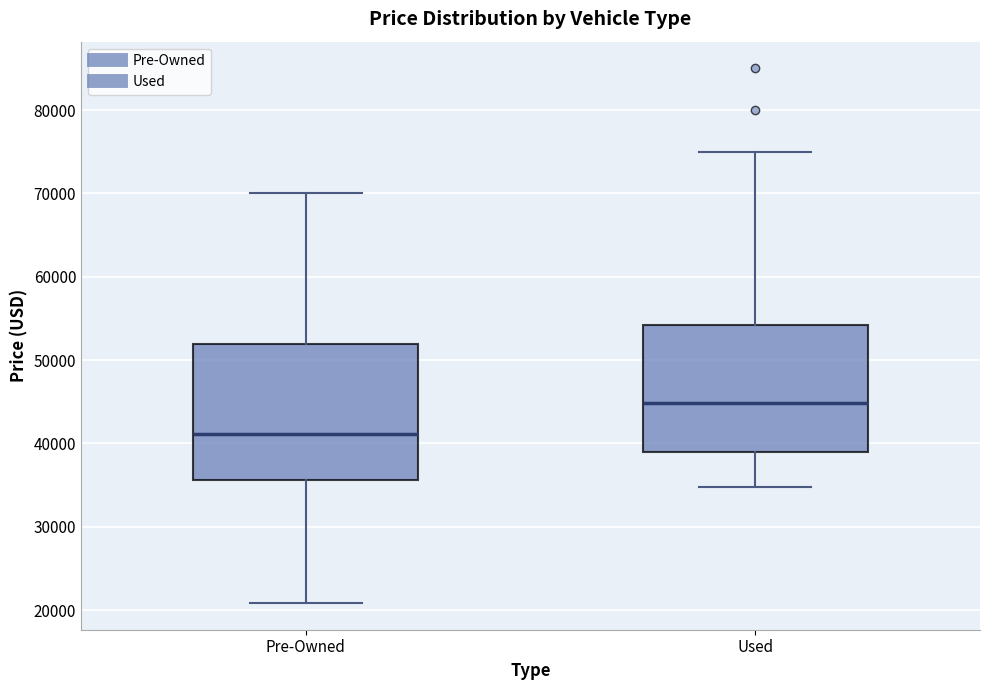

Reading left to right, transcribe this box plot: for each box, give where its median line is, the range the box spans, and where its two whiskers end, as read against the y-axis. The values are not printed on the chart, so give them approximately, as read against the axis.

Pre-Owned: median 41000, box 36000 to 52000, whiskers 21000 to 70000
Used: median 45000, box 39000 to 54000, whiskers 35000 to 75000